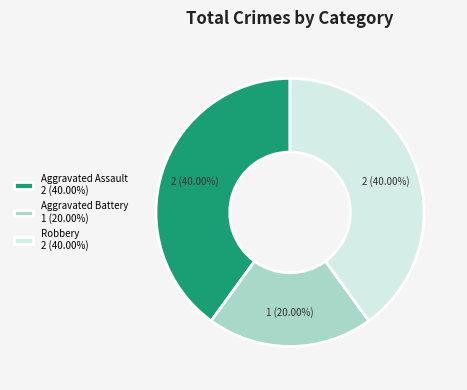

What portion of the pie excludes Aggravated Battery?

80.0%